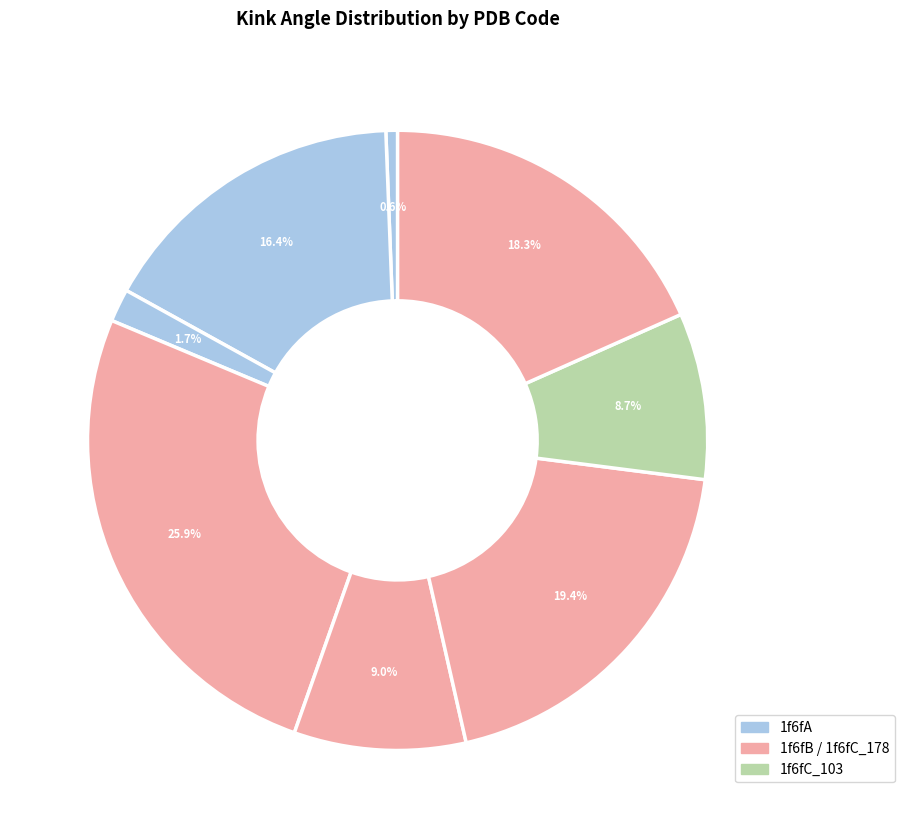

Count the number of slices in the pie.

8